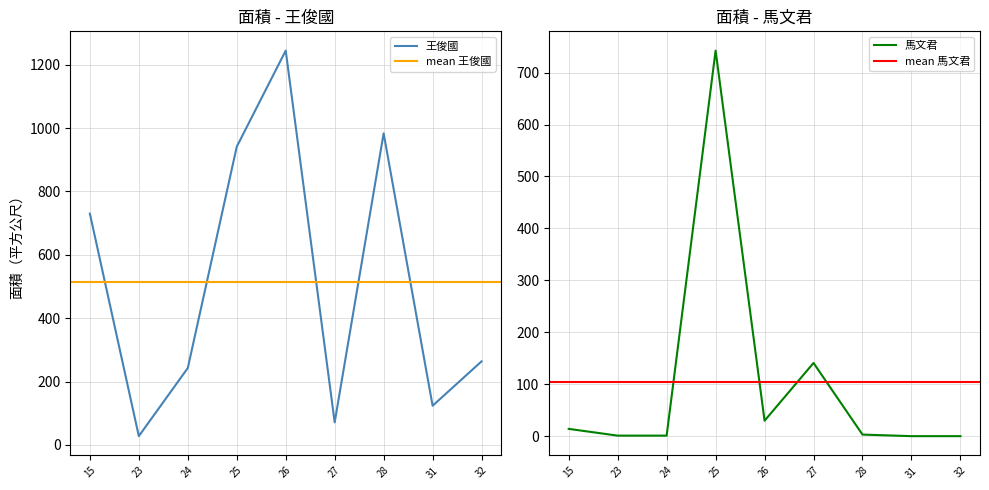

Where is the first local minimum for 馬文君?

26